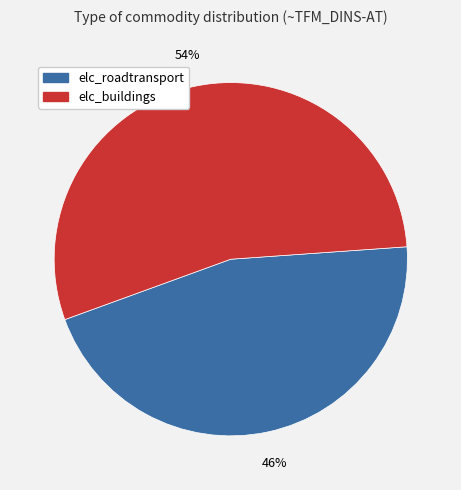

Which slice is the largest?

elc_buildings